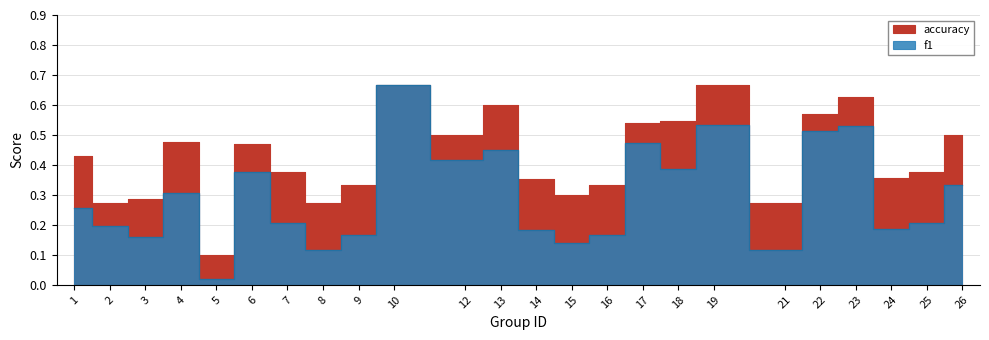

What are all the series names shown in the legend?

f1, accuracy